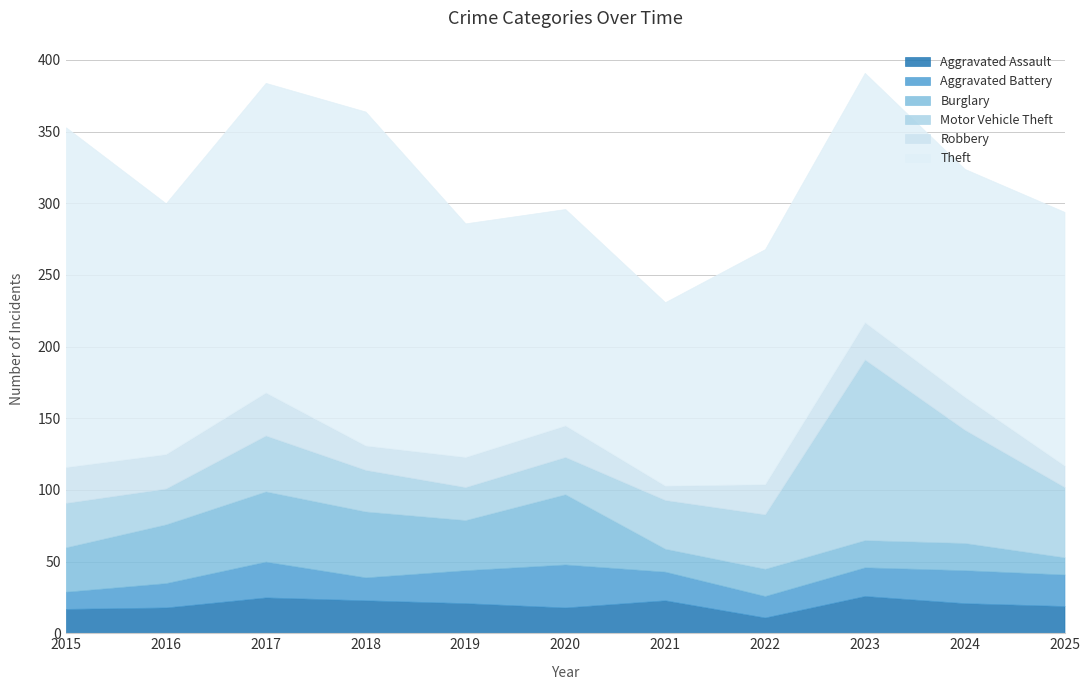

True or false: Theft and Motor Vehicle Theft cross at least once.

False